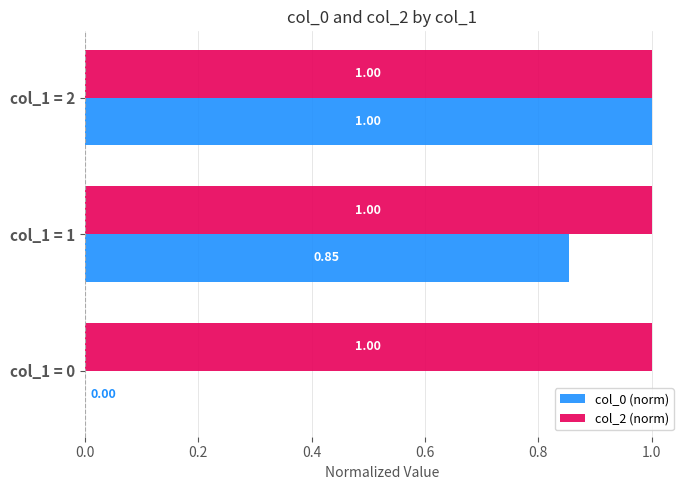

Between col_1 = 1 and col_1 = 2, which series saw the biggest shift?

col_0 (norm)